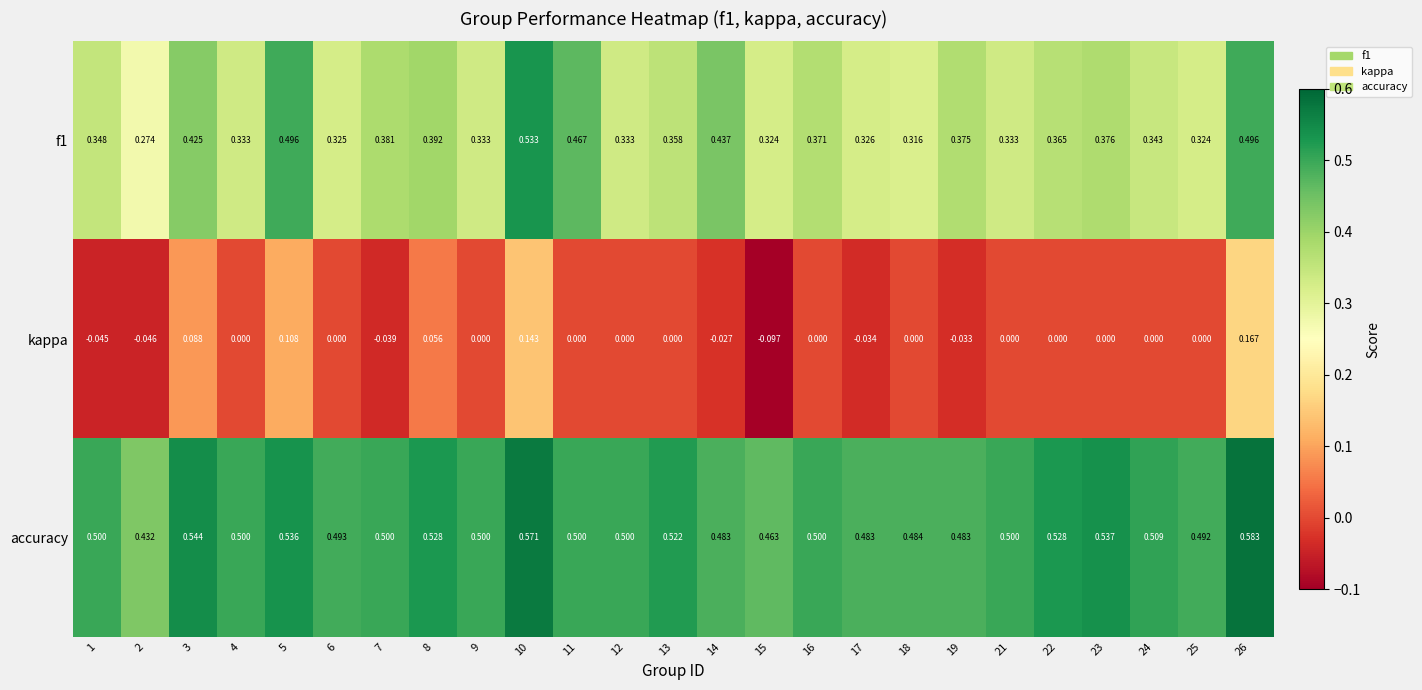

Which series has the largest total across all categories?

accuracy